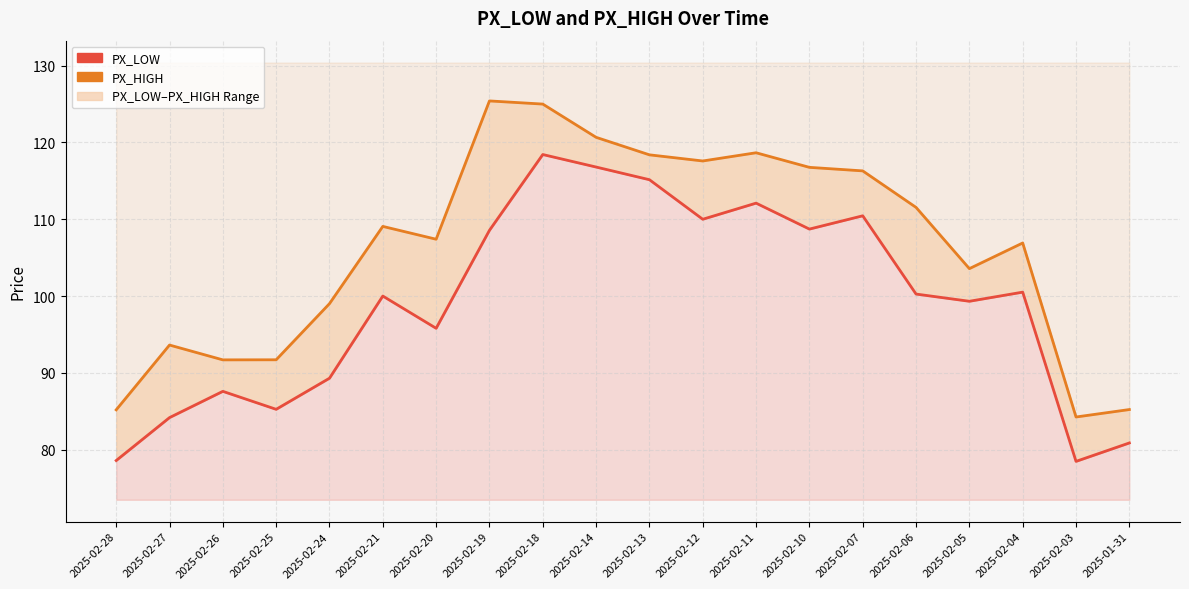

Which has a higher value, 2025-02-11 or 2025-01-31?

2025-02-11